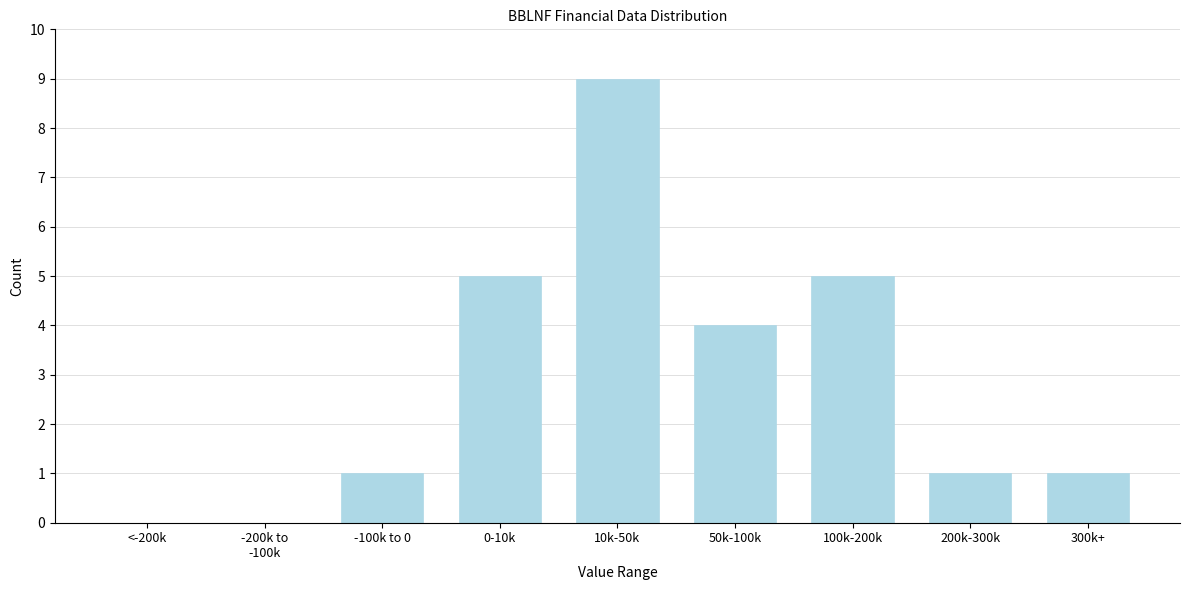

What is the greatest value displayed?

9